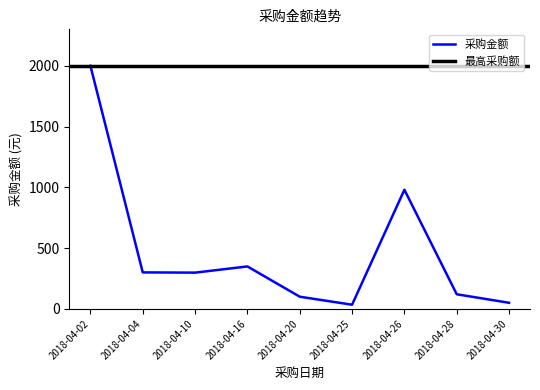

At which label does the data first exceed 298?

2018-04-02